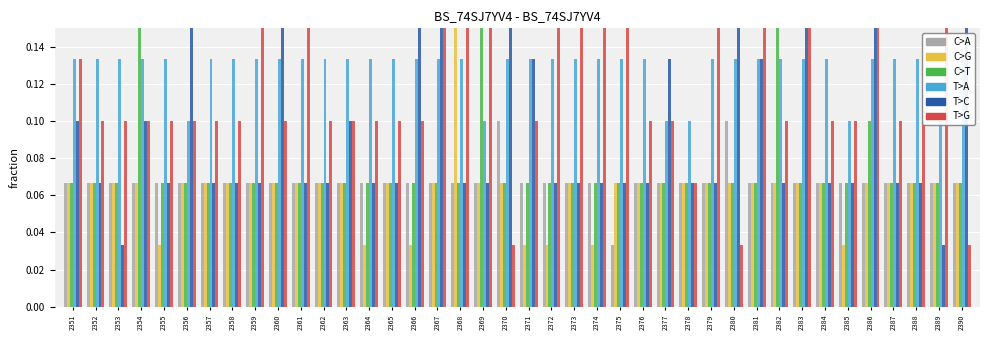

How many bars are there in total?

240